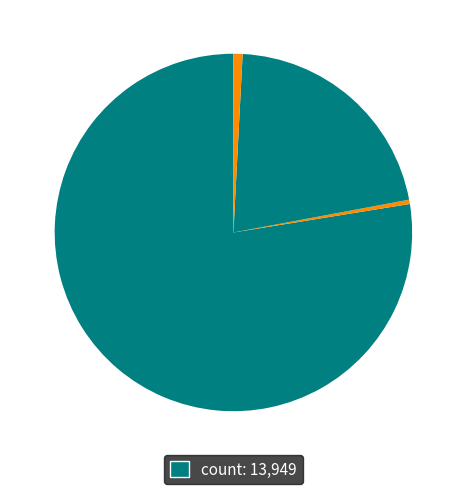

Which category has the biggest portion of the pie?

count